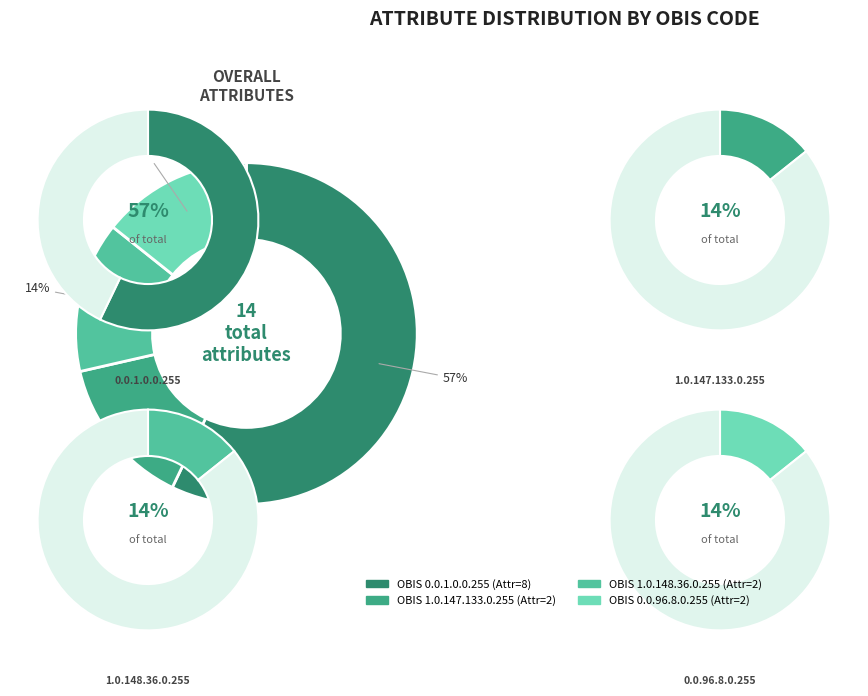

Does 0.0.1.0.0.255
(Дата и время захвата) represent more than half of the total?

Yes